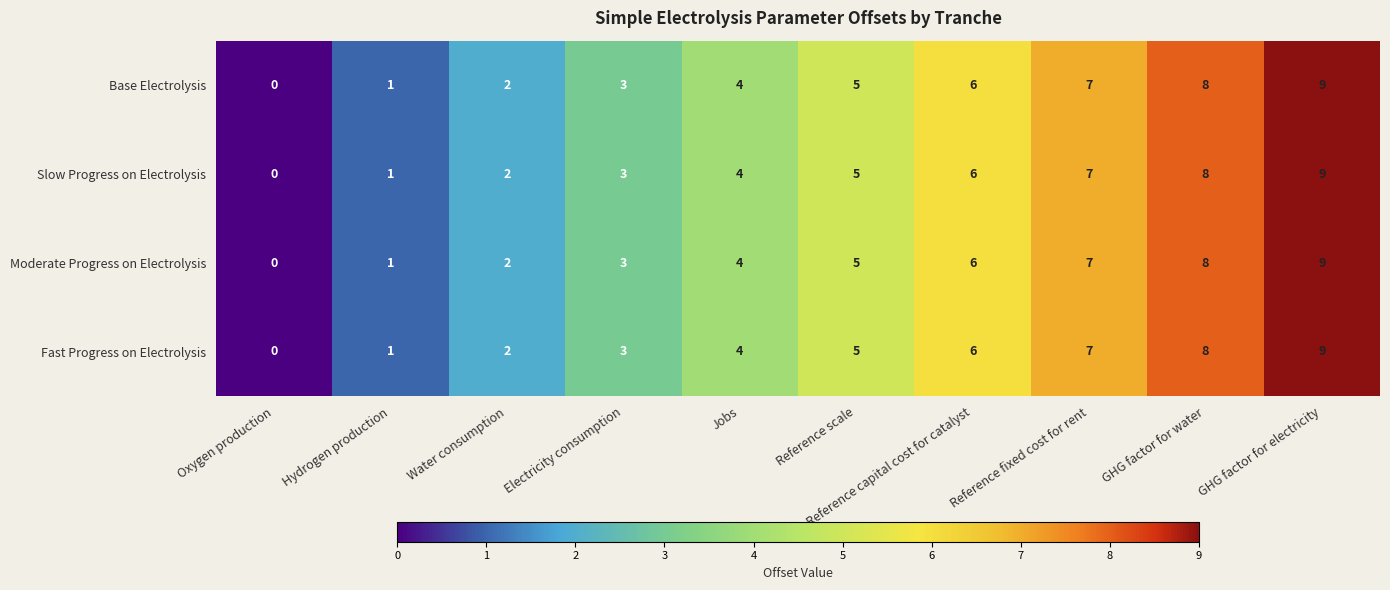

Is it true that Slow Progress on Electrolysis equals 4 at Oxygen production?

False